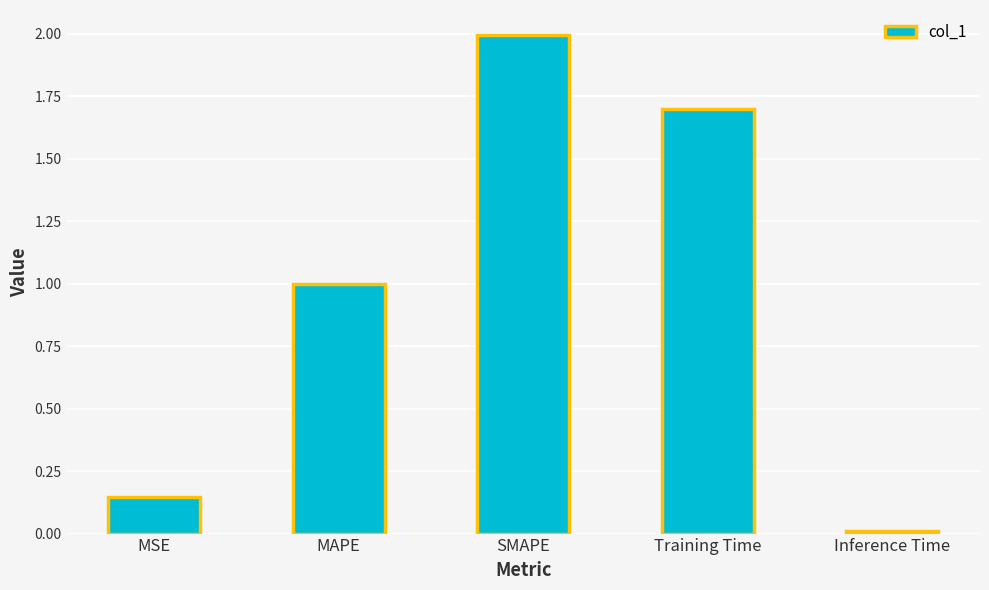

The chart shows a value of 2.0 at SMAPE. True or false?

True